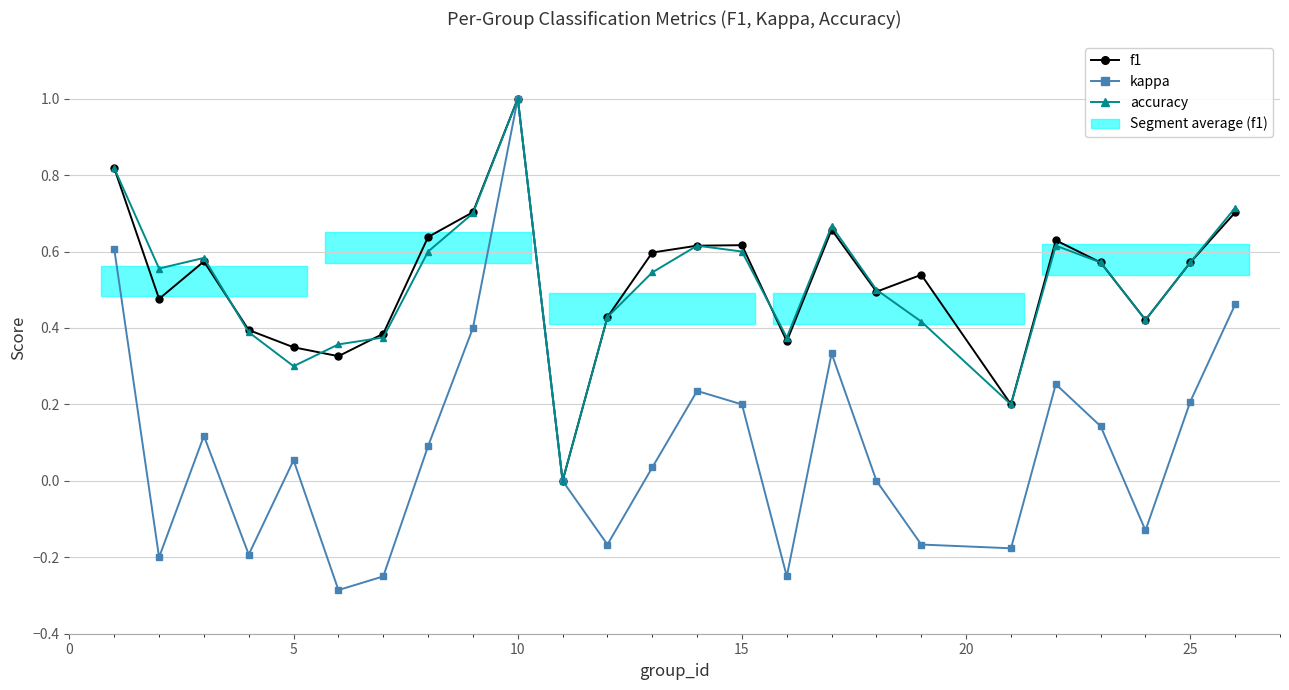

What is the highest value of the accuracy series?

1.0